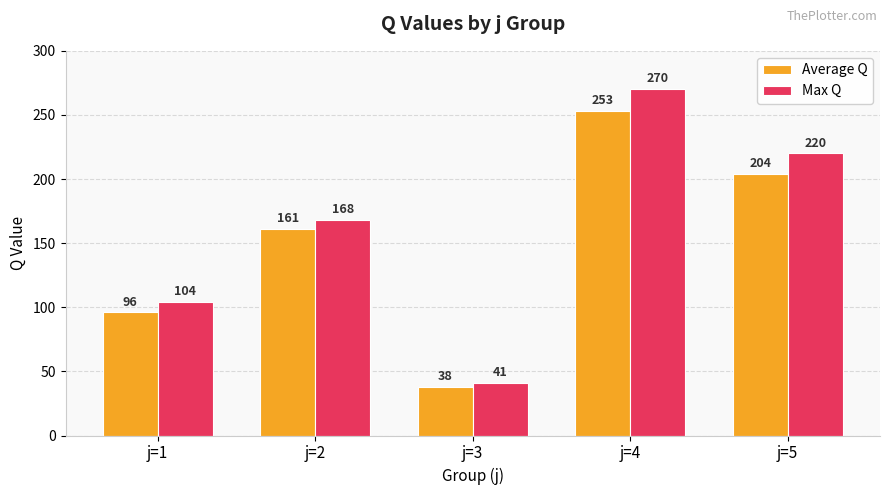

List the series in order of their peak value, highest first.

Max Q, Average Q